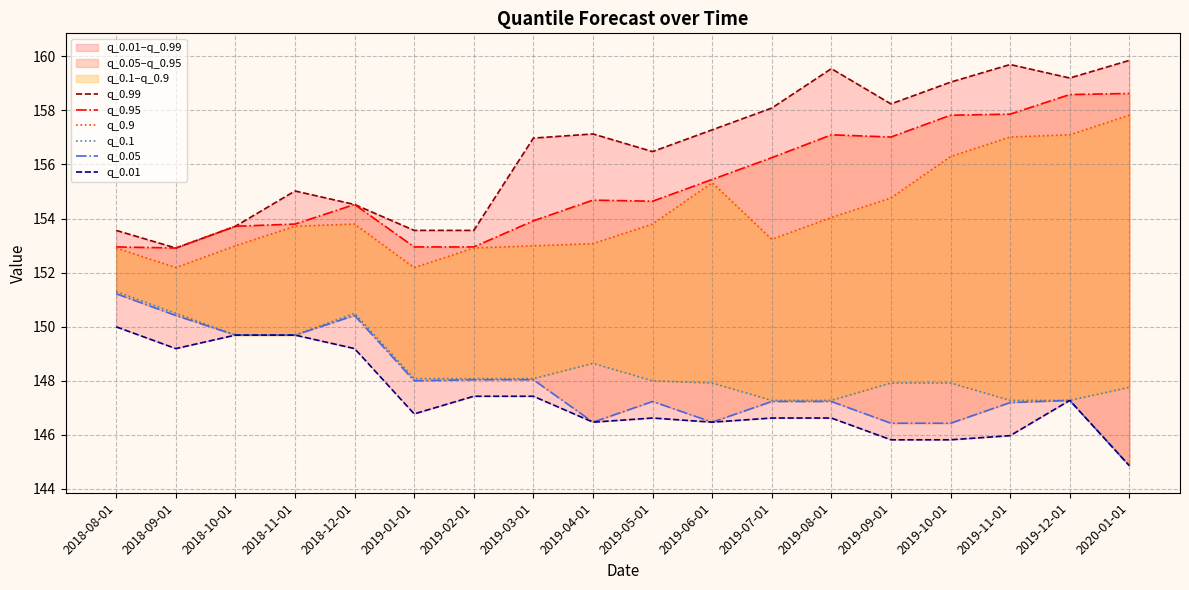

What is the smallest value displayed?

144.9